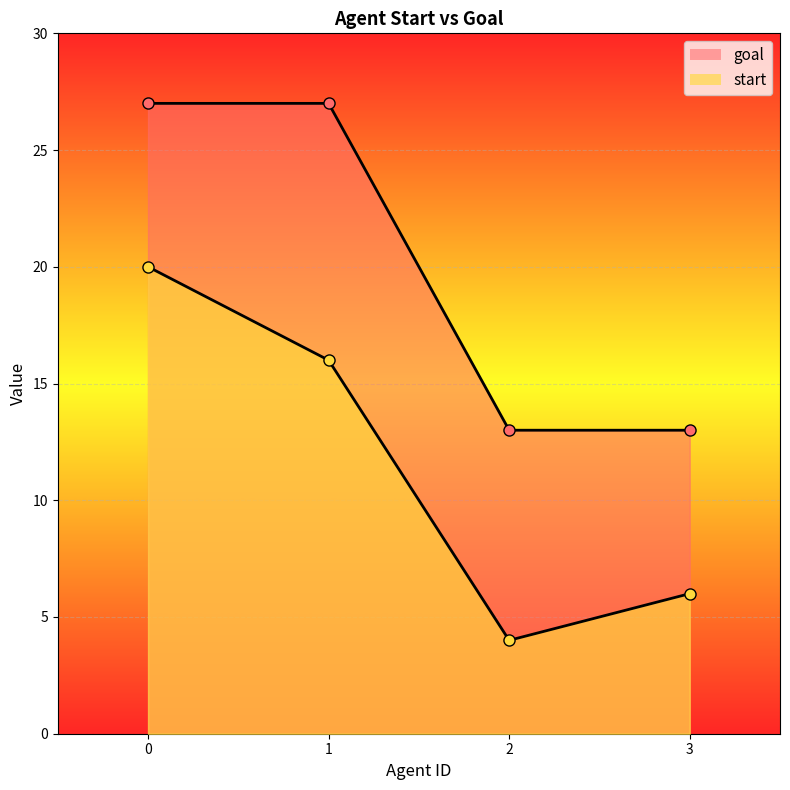

Which series has the largest total across all categories?

goal